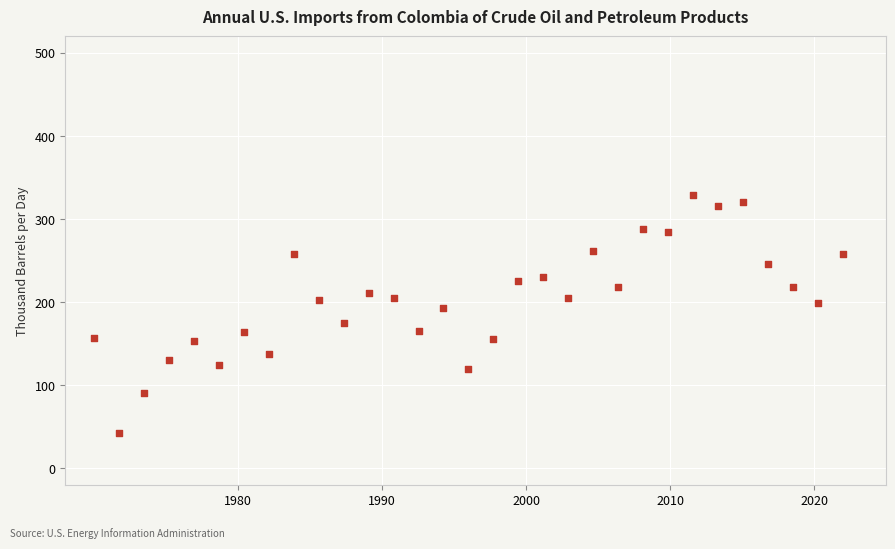

What is the range of Y values (max minus min)?

286.5